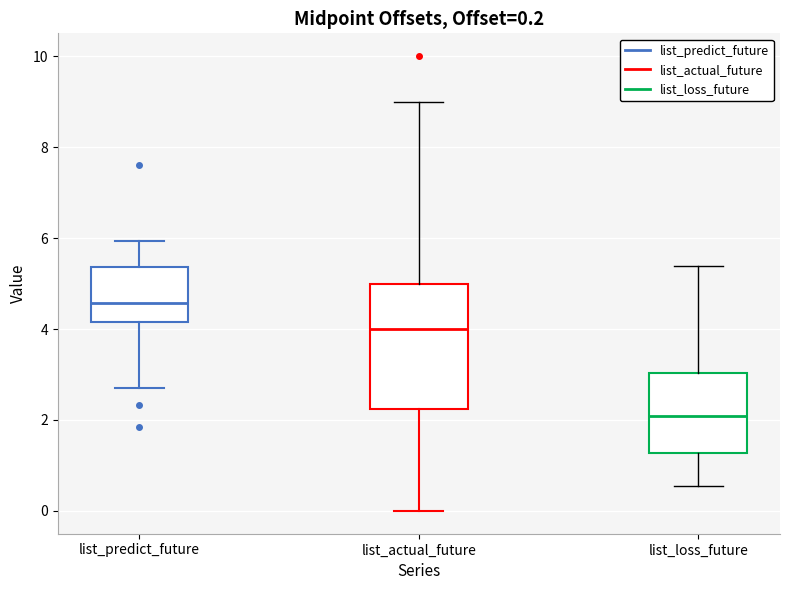

Comparing the boxes themselves (not the whiskers), which one is the tallest?

list_actual_future